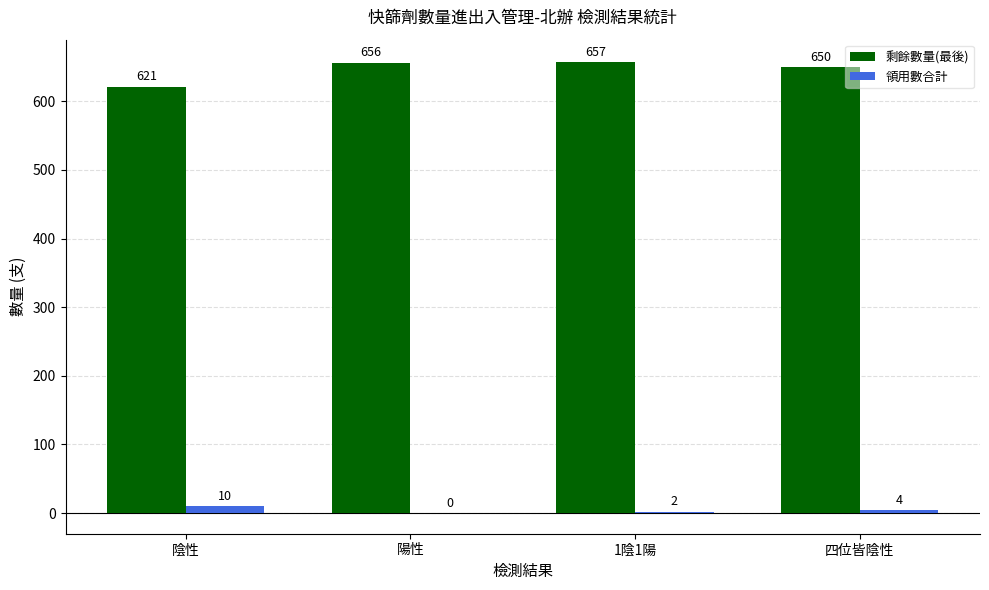

Does the chart contain stacked bars?

No